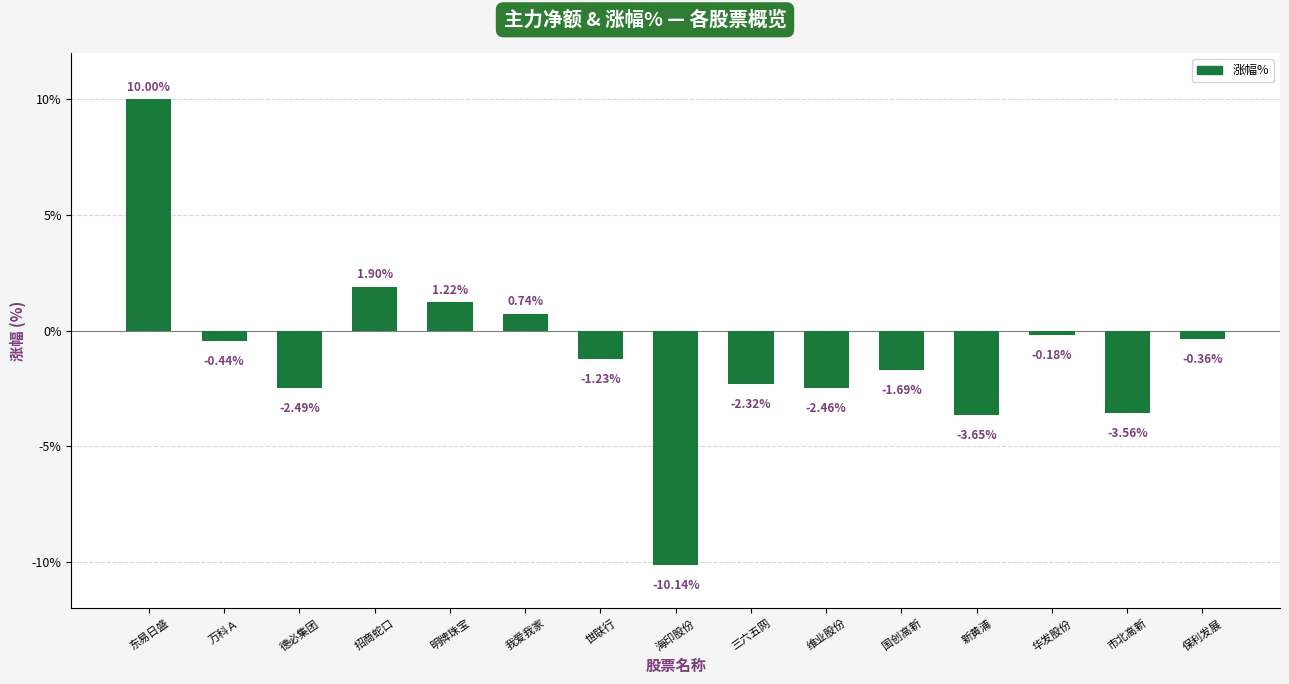

What is the average value?

-1.0